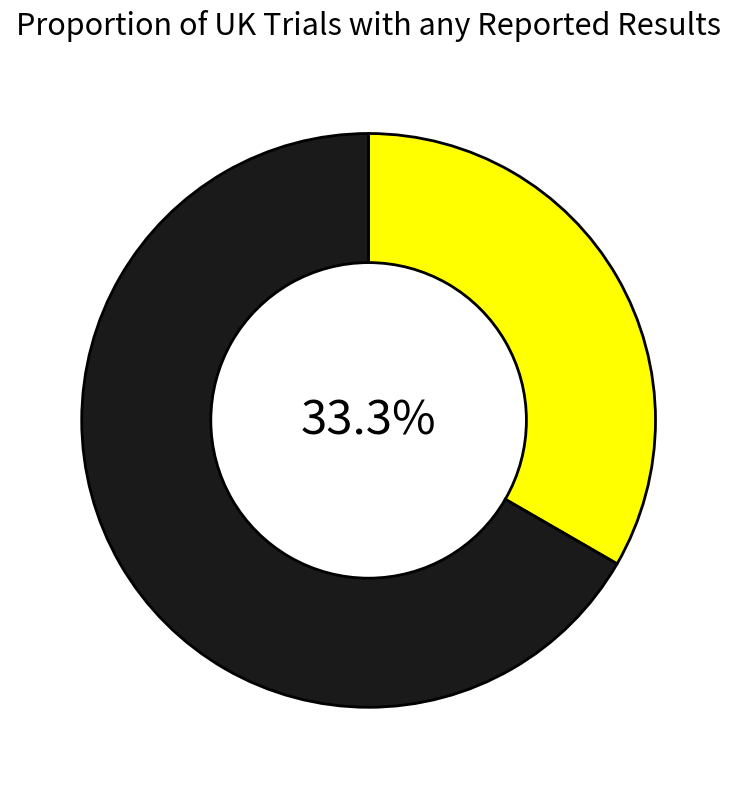

To the nearest percent, what is the difference between the largest and smallest slice percentages?

33%